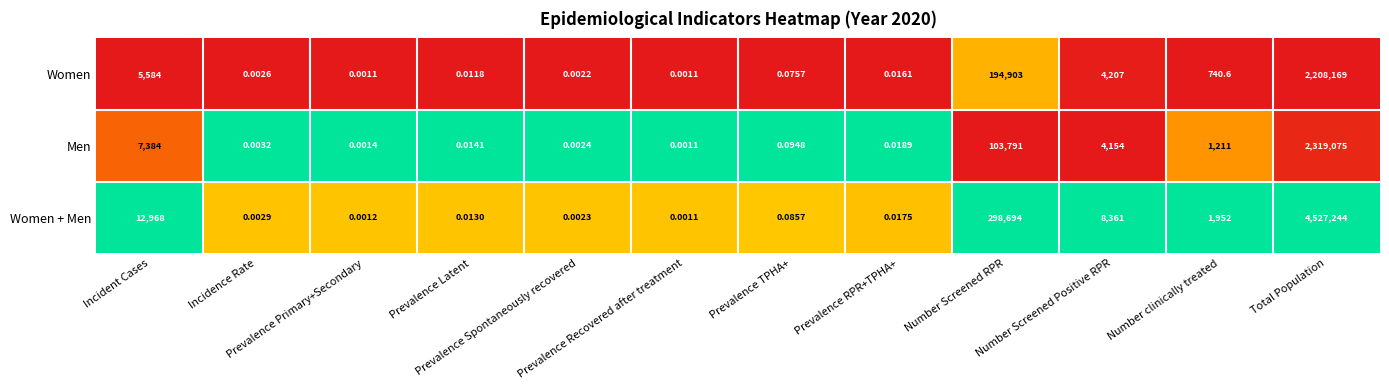

Rank the series by their maximum value, from lowest to highest.

Women, Men, Women + Men